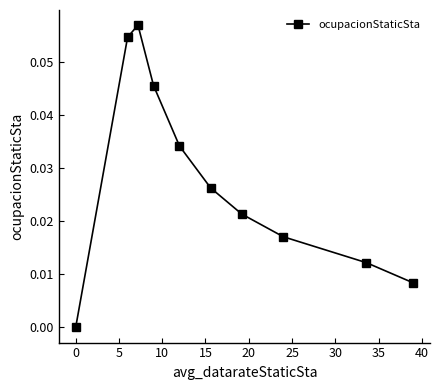

How many interior local peaks (higher than both neighbors) does the data have?

1